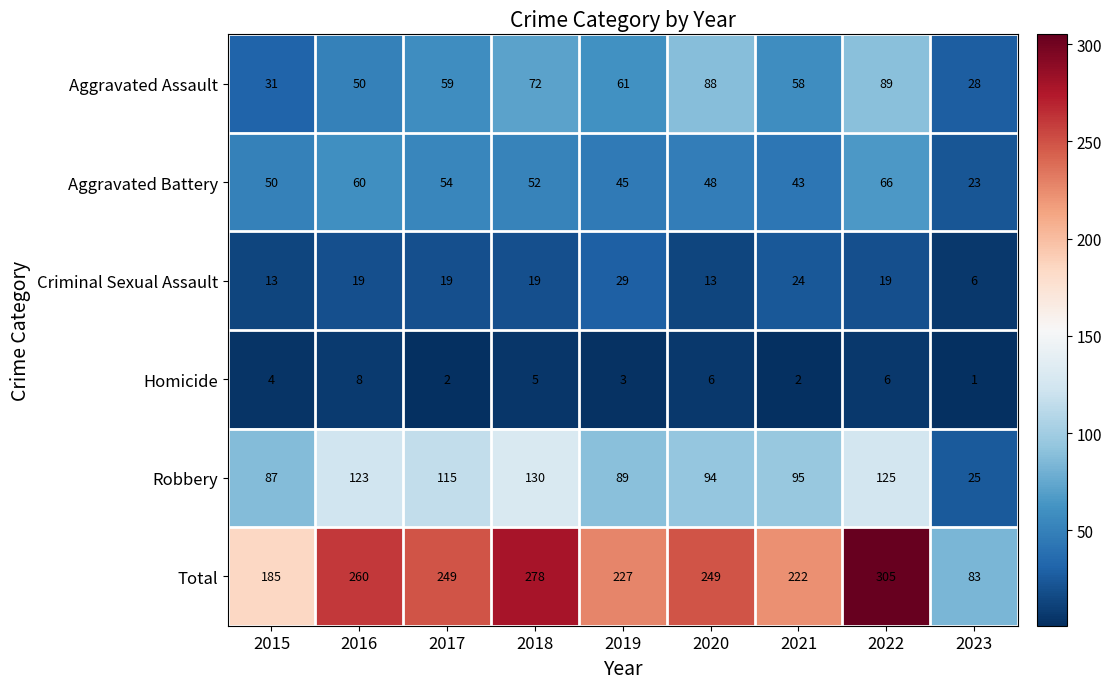

How many categories are shown in the chart?

9